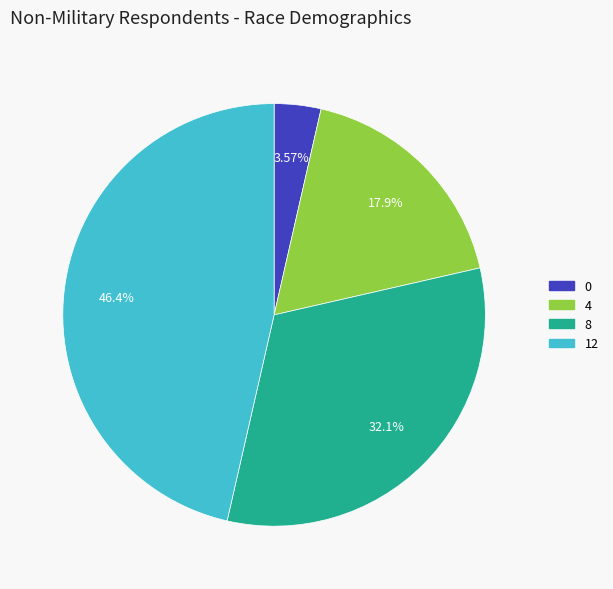

To the nearest percent, what portion does 0 represent?

4%